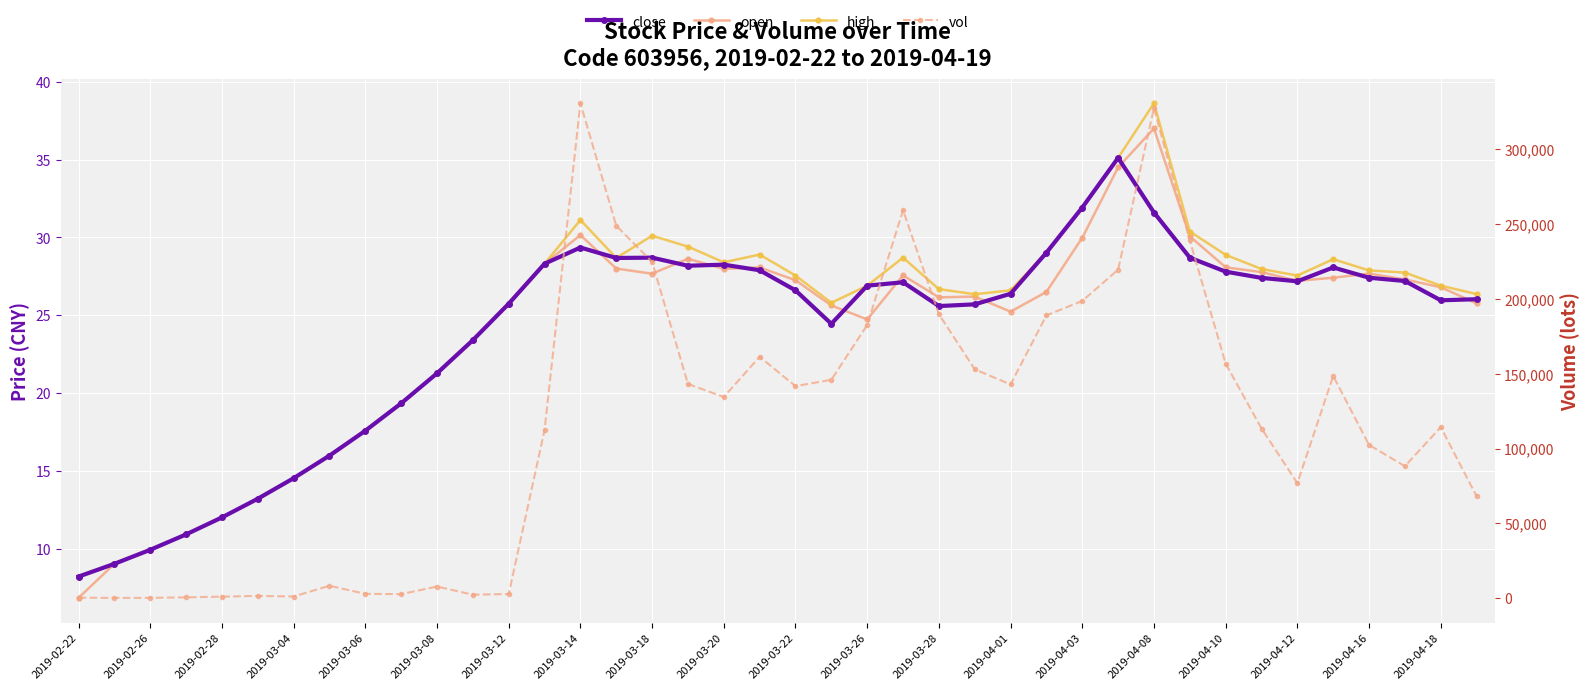

True or false: high and close intersect in this chart.

False